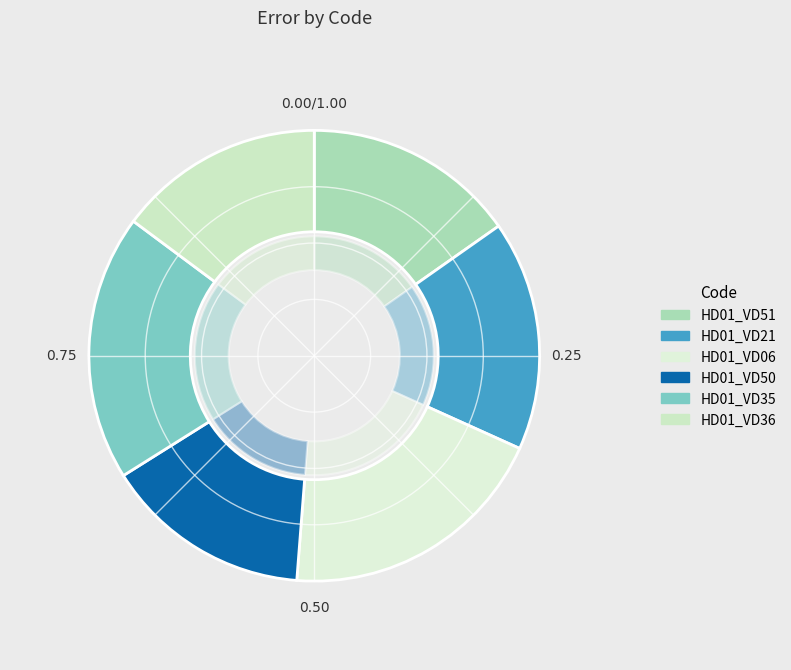

Which category has the biggest portion of the pie?

HD01_VD06